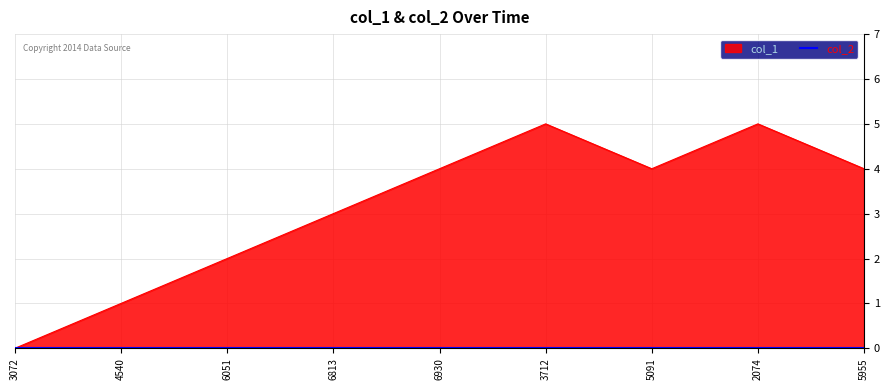

How many values are below 4?

4